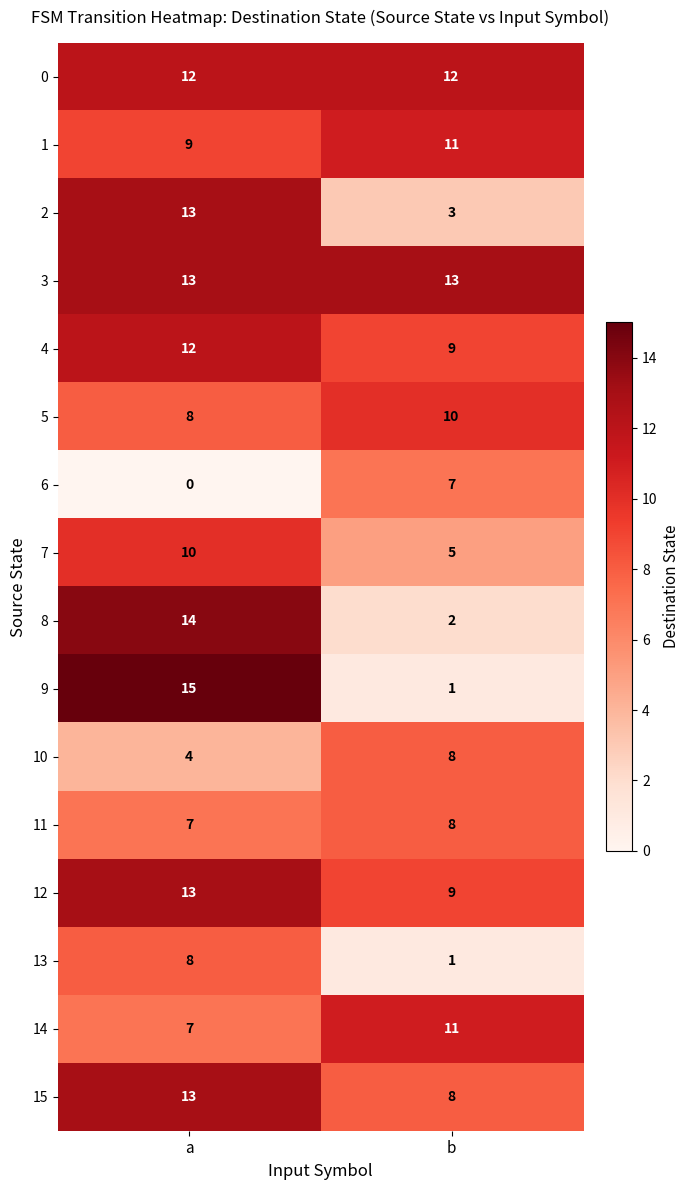

What is the approximate value of 12 at a?

13